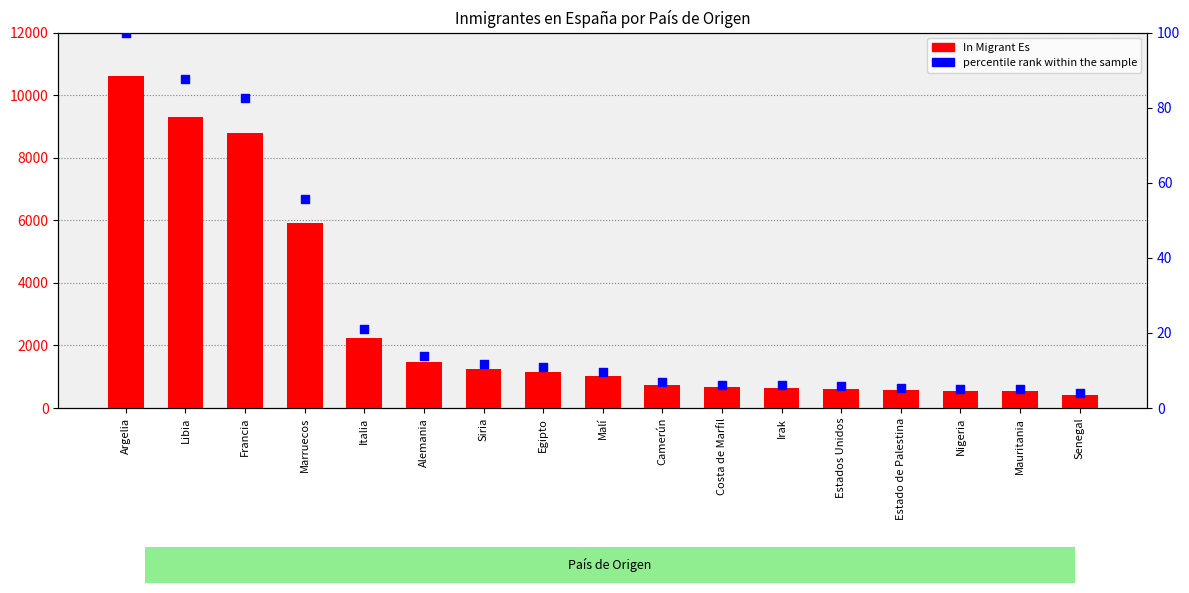

At how many categories does at least one series exceed 1248?

7